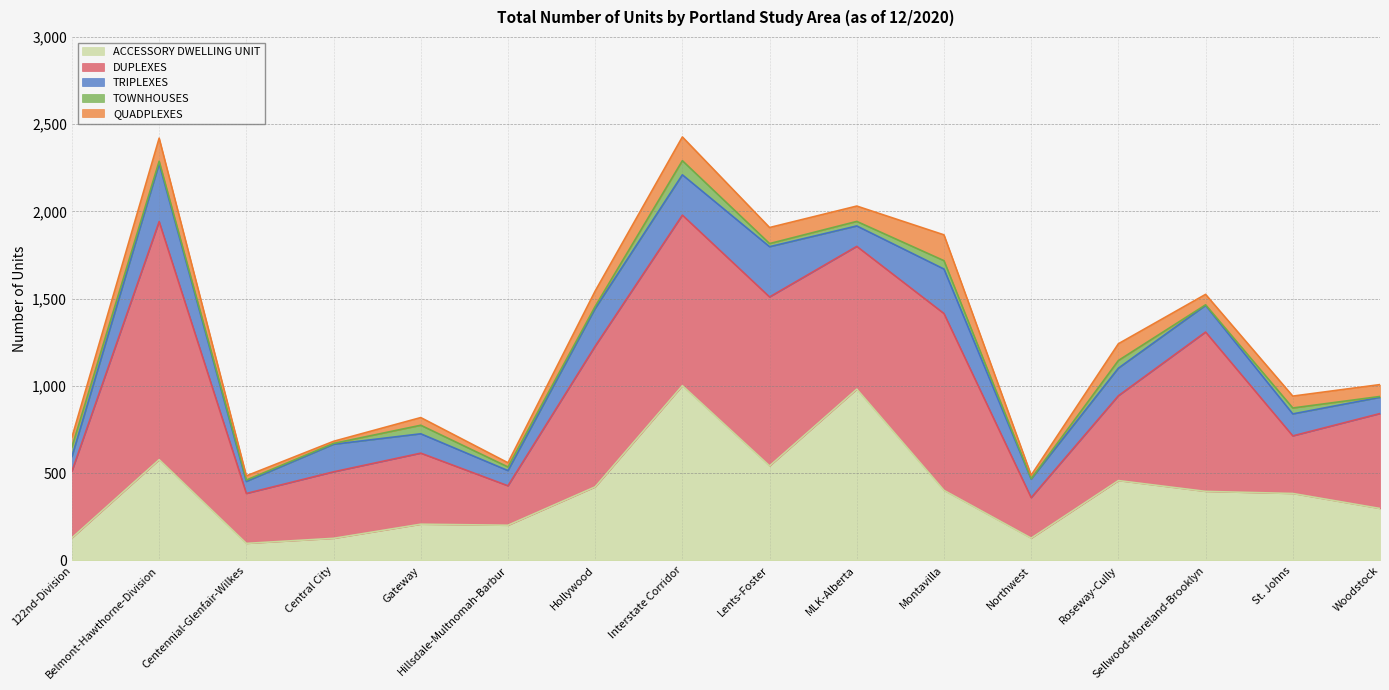

Rank the series at Belmont-Hawthorne-Division from highest to lowest value.

DUPLEXES, ACCESSORY DWELLING UNIT, TRIPLEXES, QUADPLEXES, TOWNHOUSES